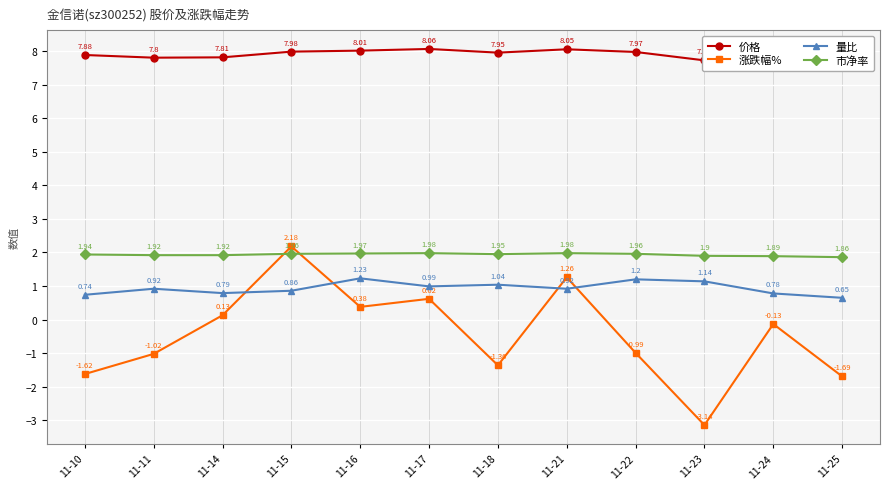

Which series has the widest spread of values?

涨跌幅%